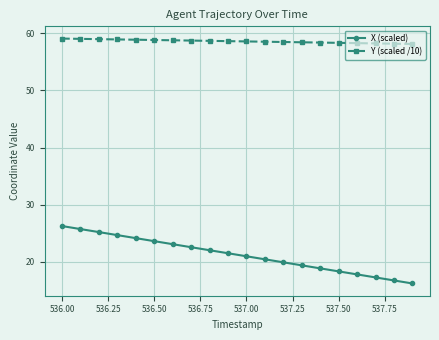

Which series has the widest spread of values?

X (scaled)